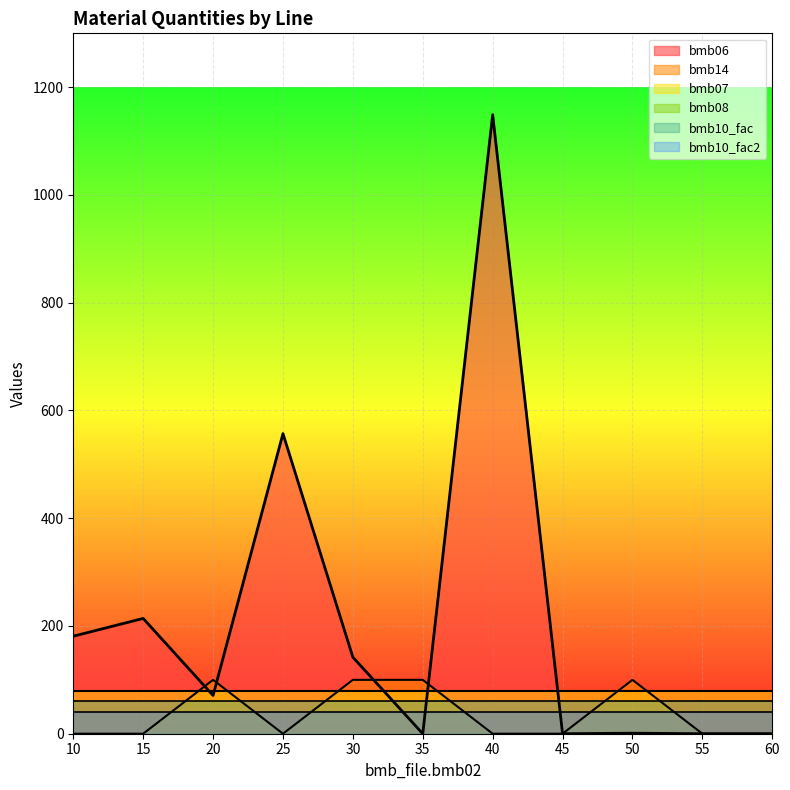

What is the total value across all series at 40?

1329.0